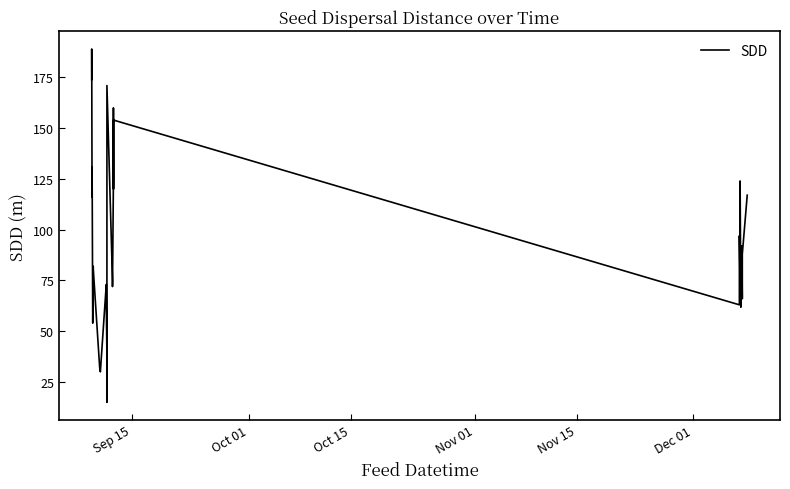

Reading right to left, transcribe all the data shown in this chart.

117	88	66	92	92	79	73	62	79	73	62	124	122	74	97	63	154	120	160	125	72	75	171	15	53	42	62	73	30	32	81	82	54	55	131	116	189	174